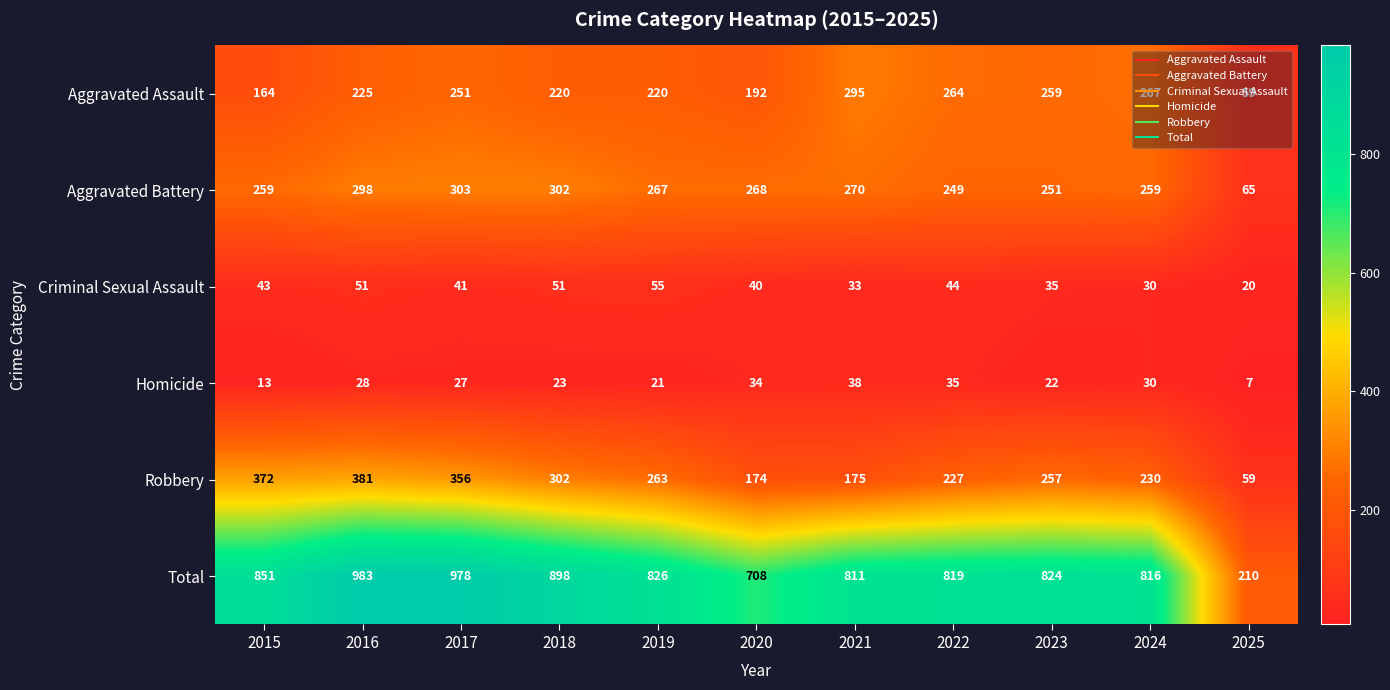

What is the lowest value of the Robbery series?

59